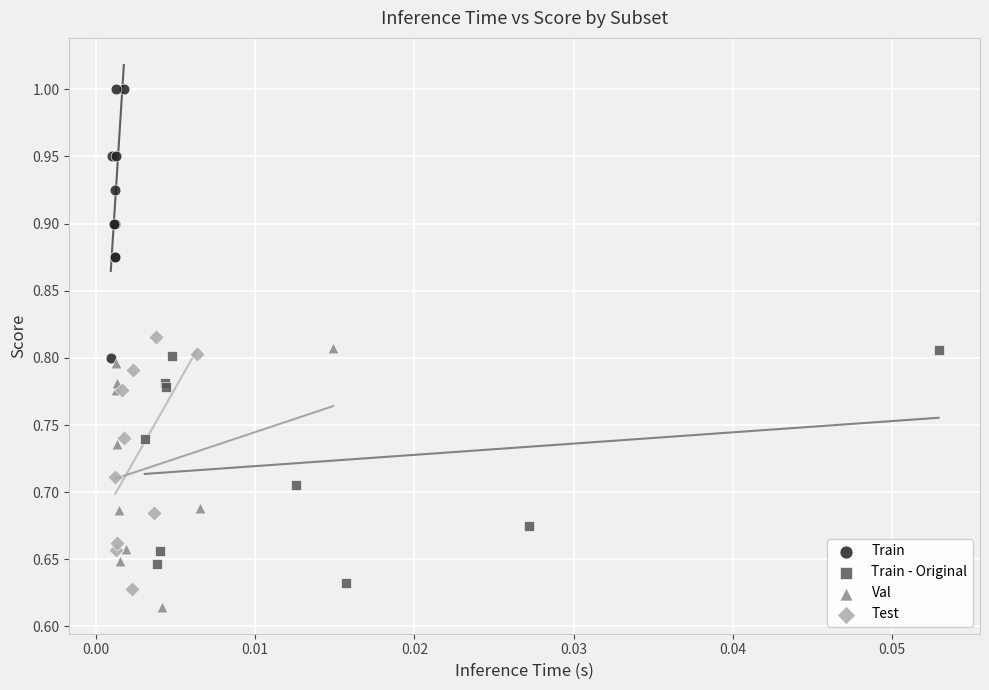

Which series reaches the maximum Y coordinate?

Train